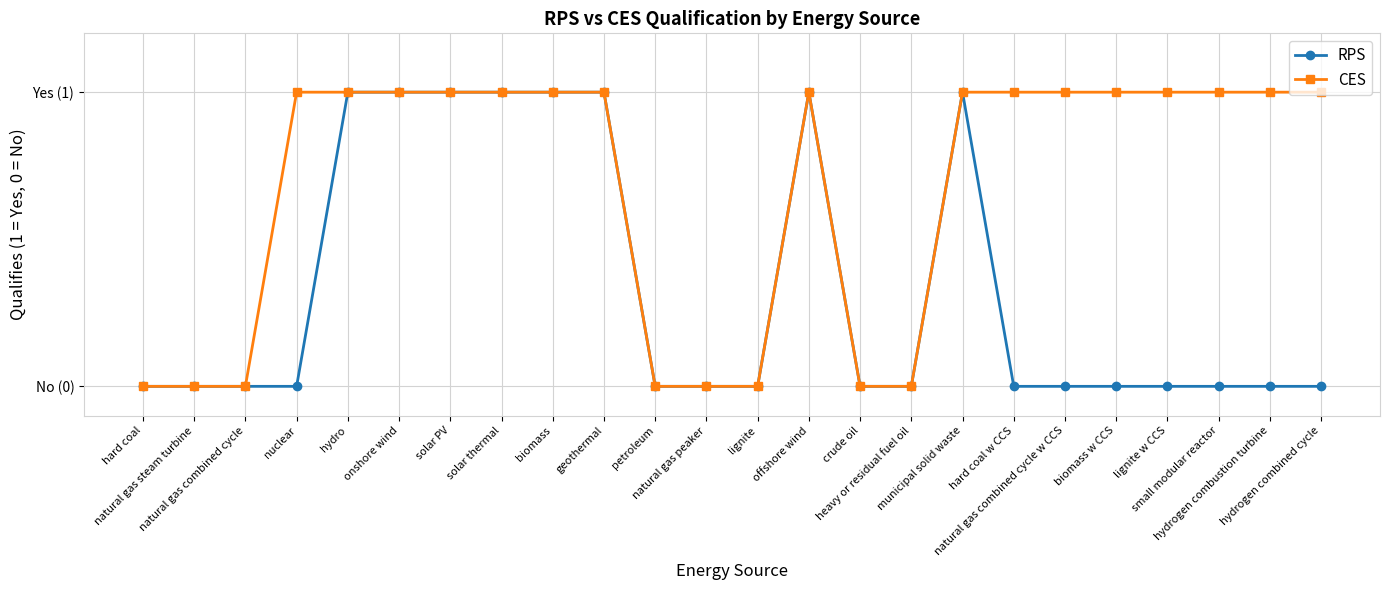

True or false: RPS and CES intersect in this chart.

False